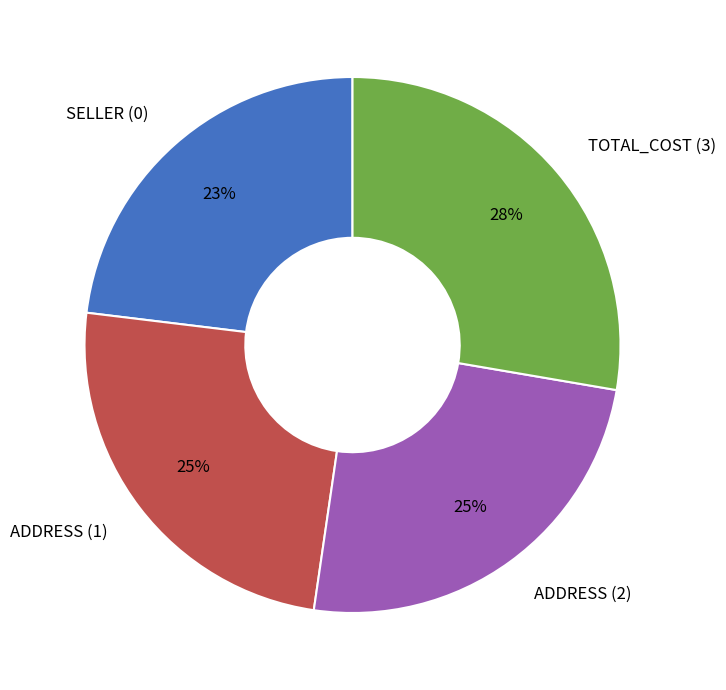

To the nearest percent, what is the difference between the ADDRESS (2) and TOTAL_COST (3) slice percentages?

3%